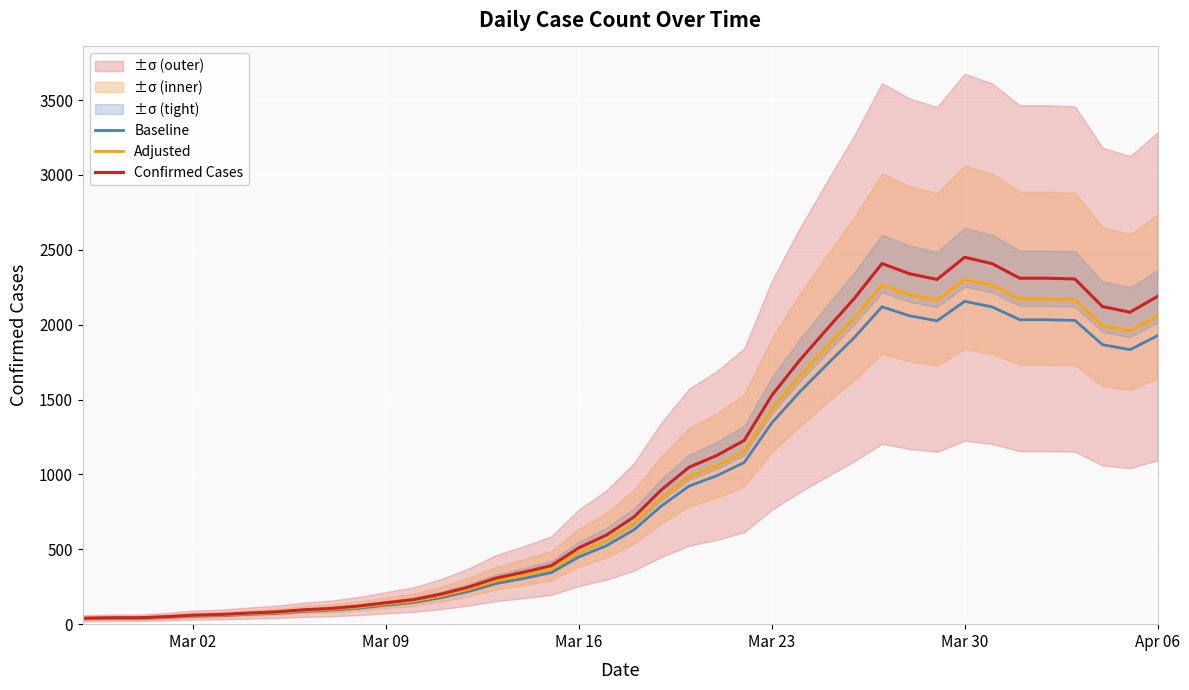

What is the highest value of the Baseline series?

2156.0